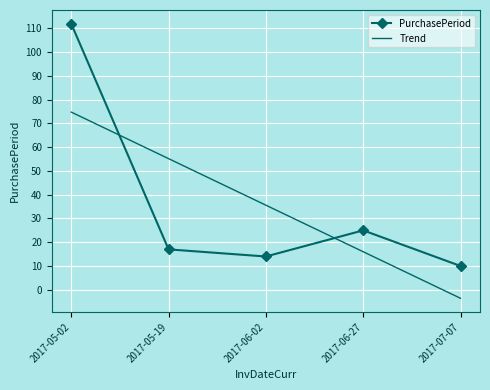

What is the approximate value at 2017-06-02?

14